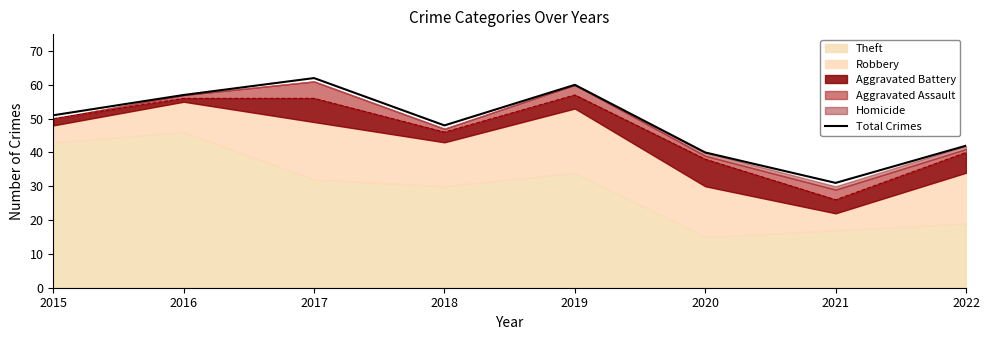

The value at 2015 is 27. True or false?

False